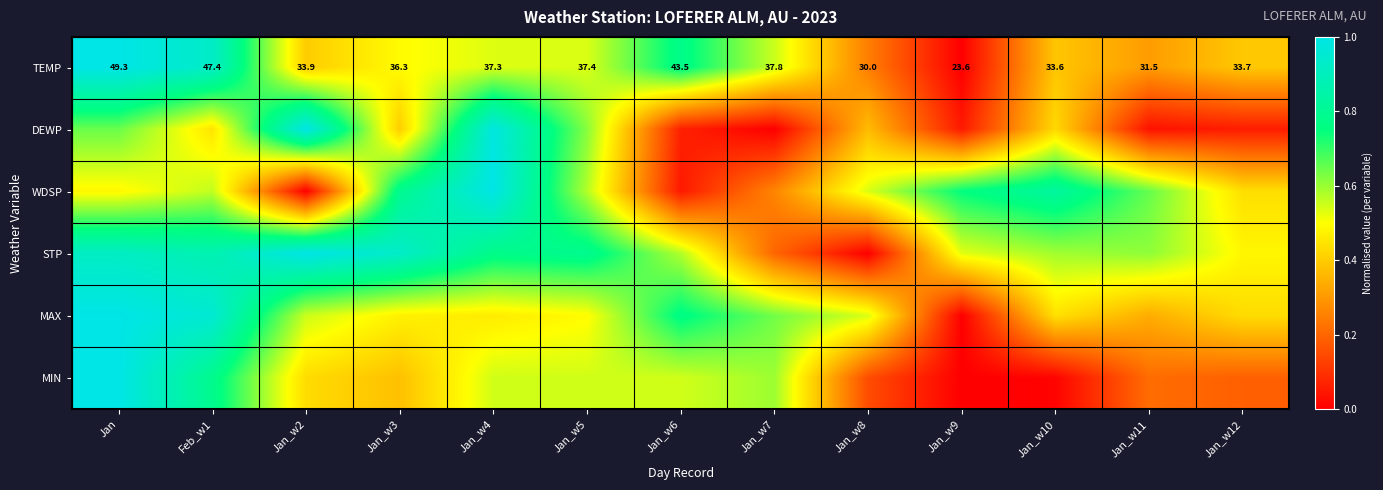

What is the difference between the highest and lowest values at Jan_w5?

0.3